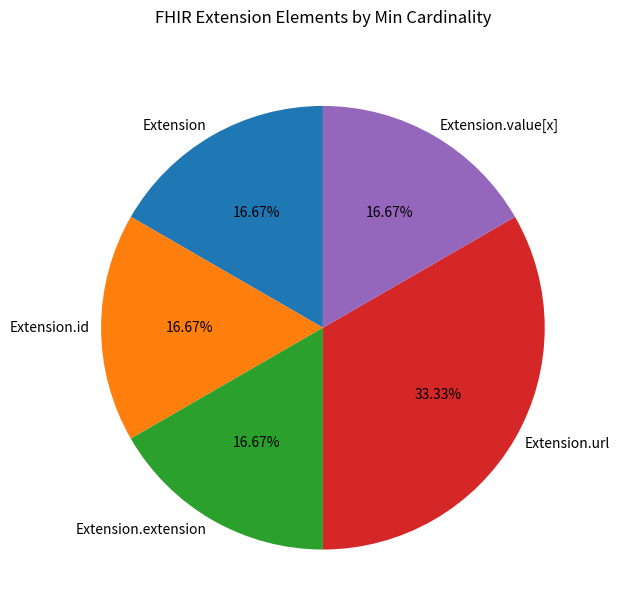

To the nearest percent, what is the combined percentage of Extension.url and Extension.id?

50%